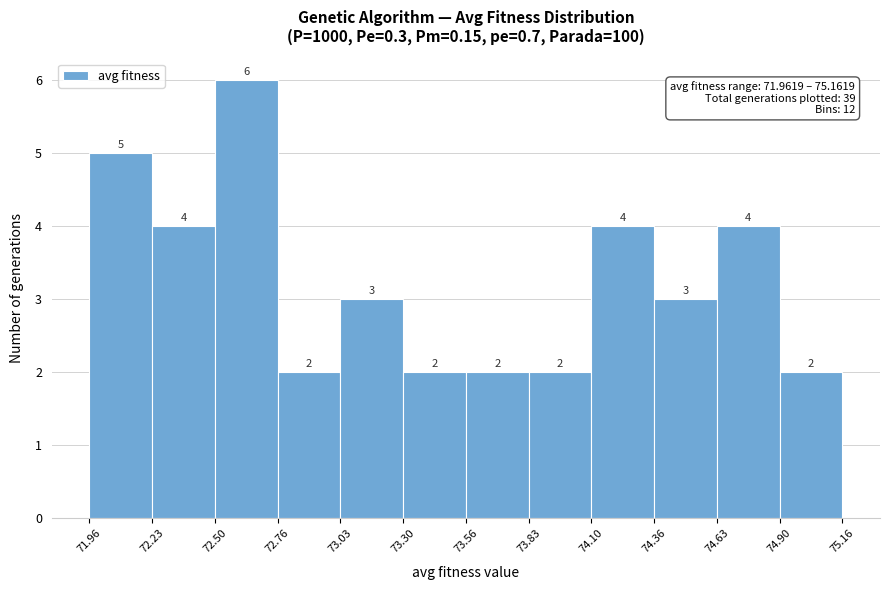

What is the height of the bar covering 73.56 to 73.83 on the x-axis?

2